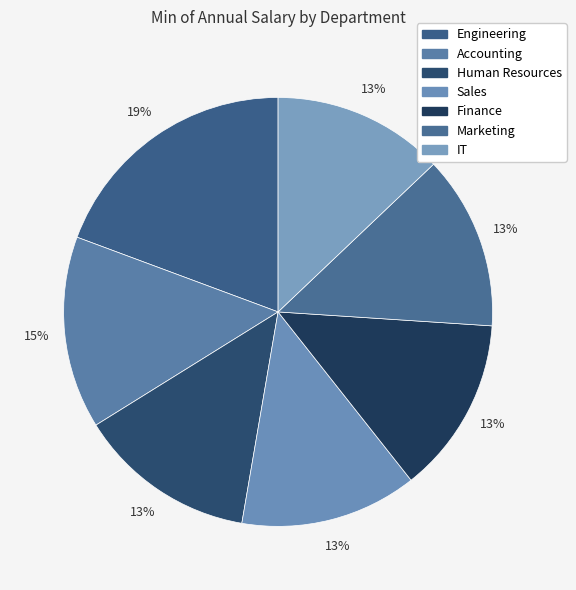

Count the number of slices in the pie.

7